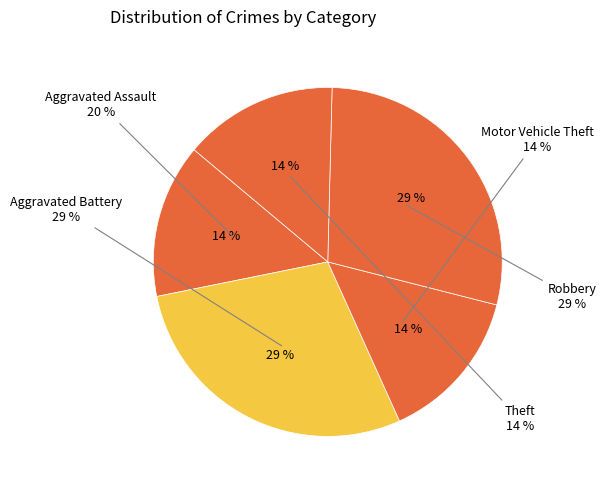

What is the change in value from Motor Vehicle Theft to Robbery?

+1